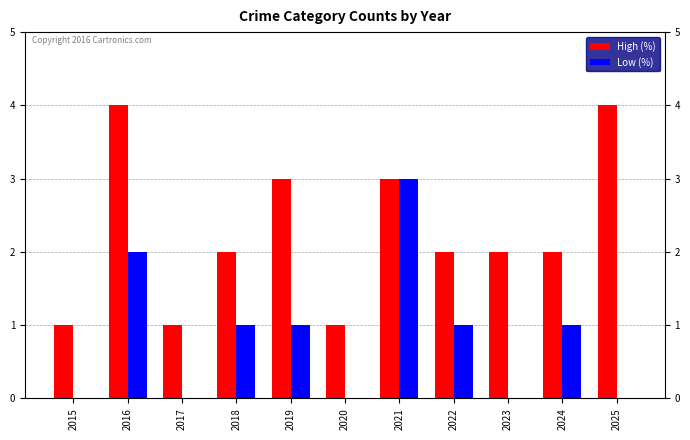

What is the maximum value shown in the chart?

4